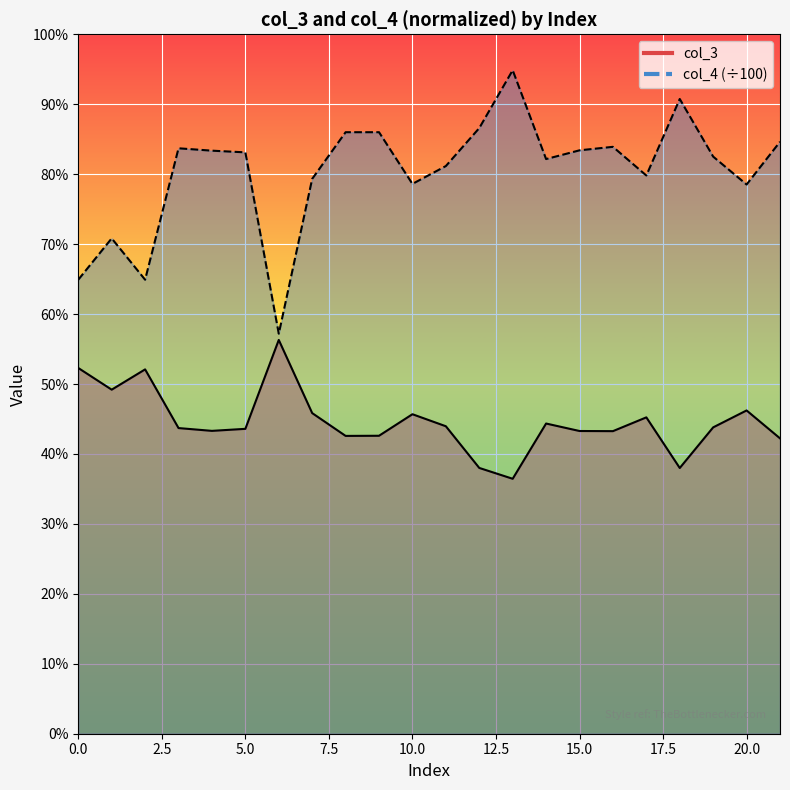

What is the value of the col_4 point at the 19th from the left?

0.9